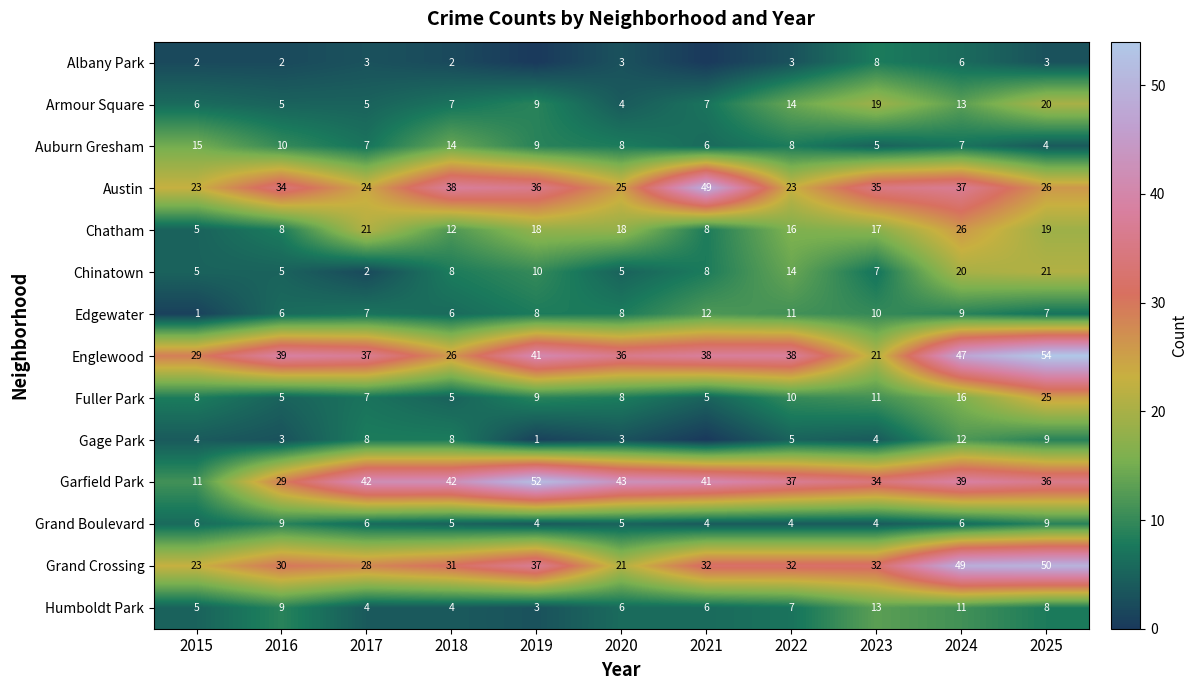

True or false: Albany Park has a value of 2 at 2018.

True